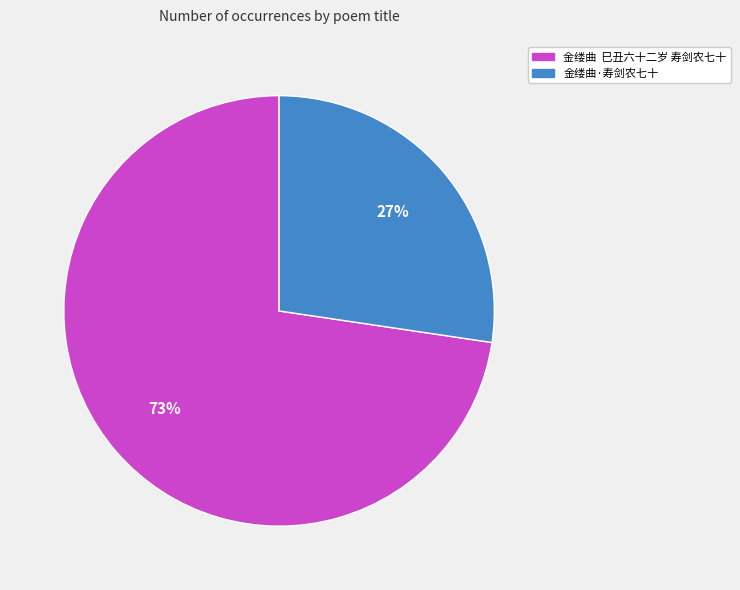

Does 金缕曲·寿剑农七十 represent more than half of the total?

No